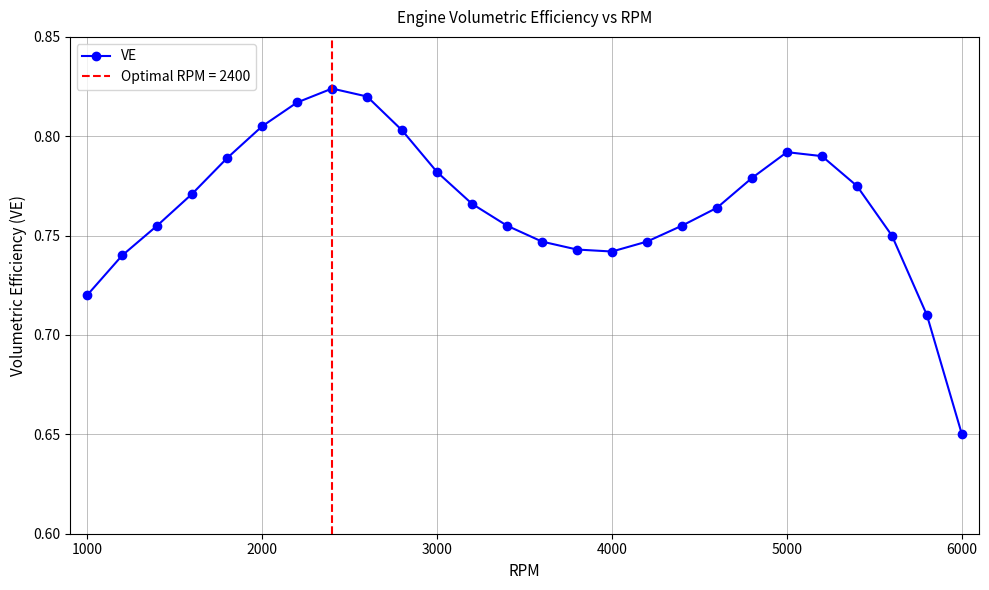

What is the average value?

0.8